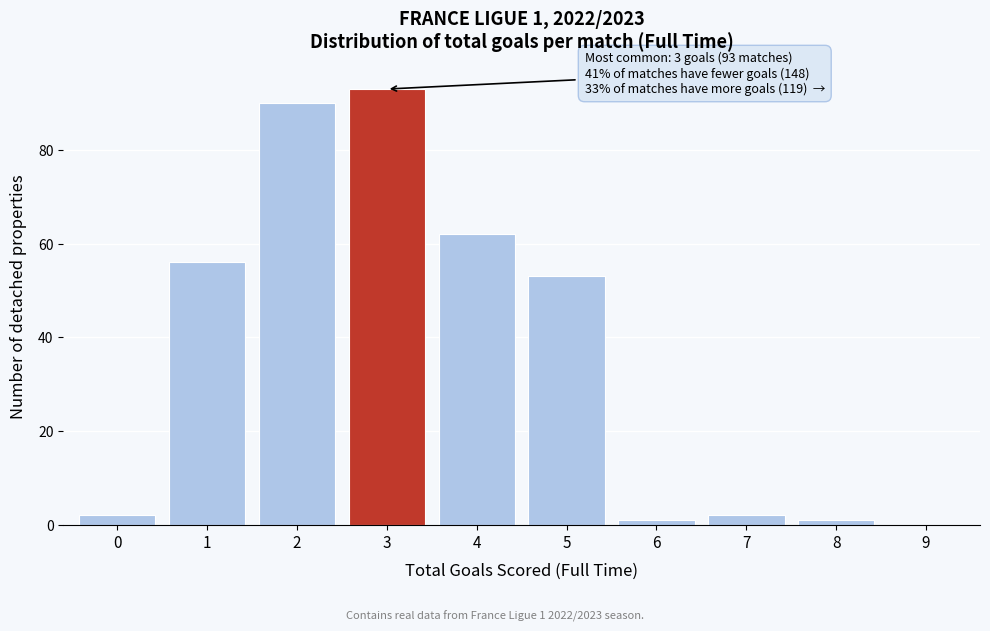

Over which range of the x-axis is the bar tallest?

2.5 to 3.5